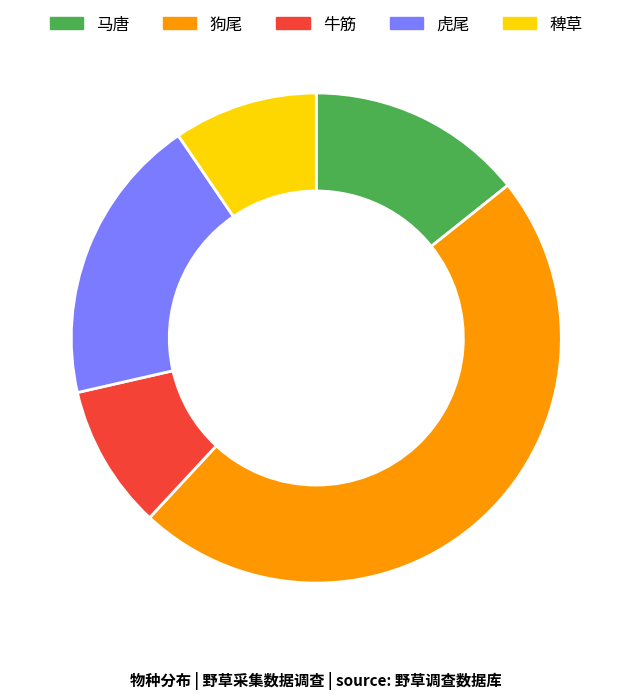

What is the ratio of the value at 虎尾 to the value at 狗尾?

0.4